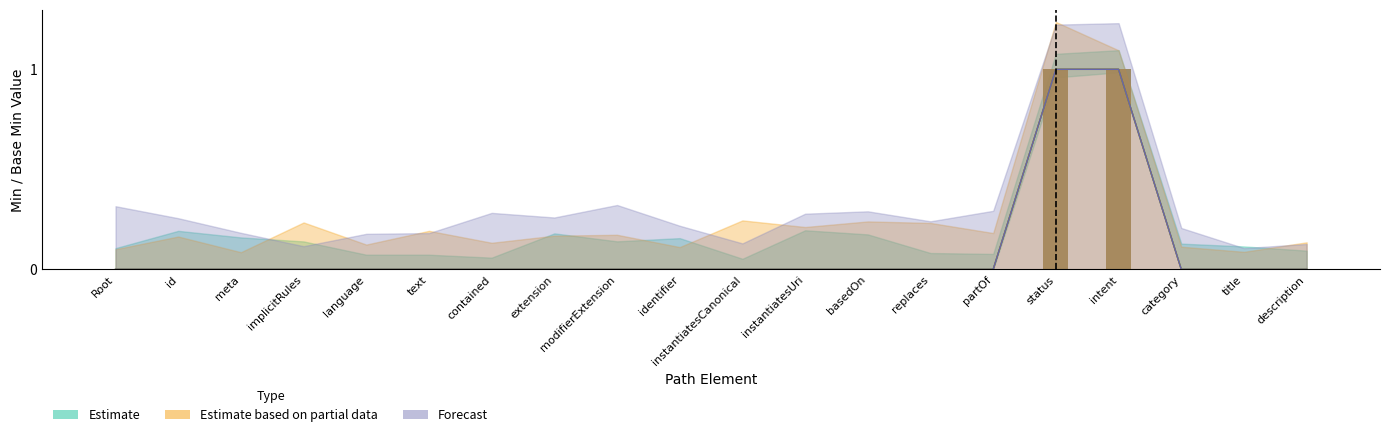

Count the number of data series in this chart.

4